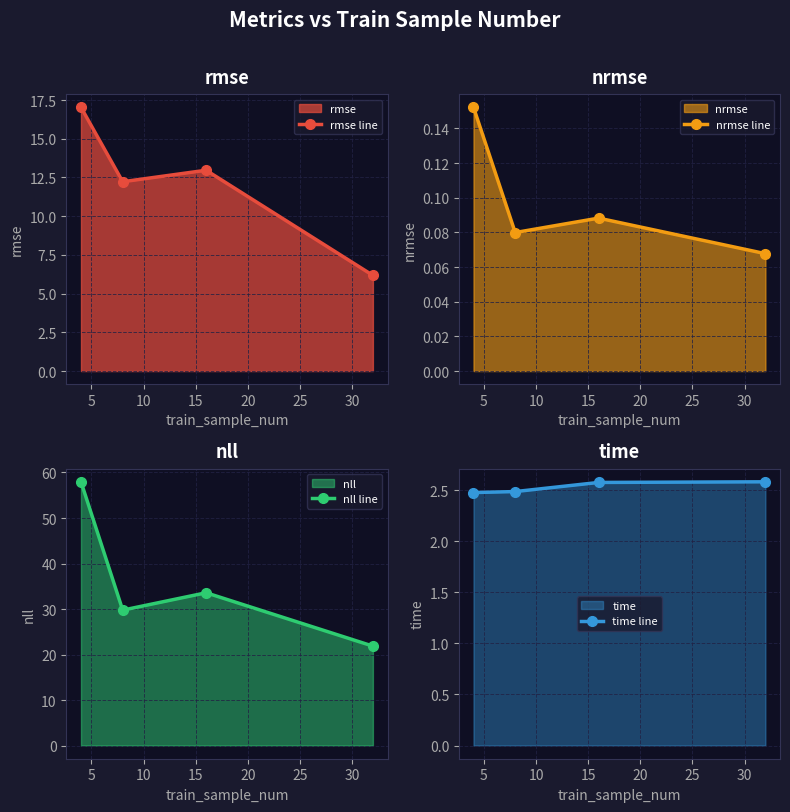

What is the lowest value of the rmse line series?

6.2